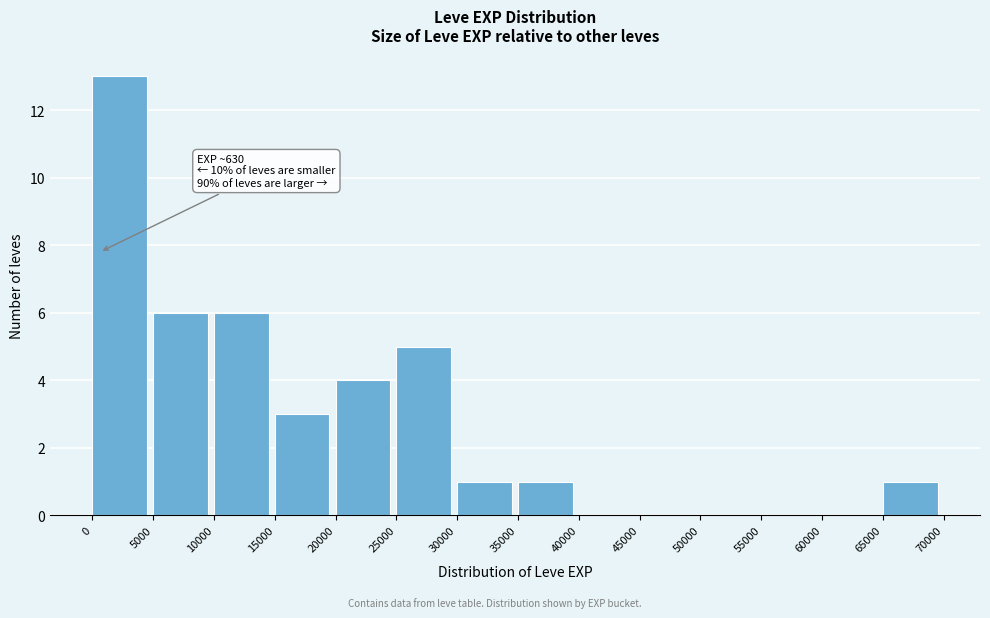

Over which range of the x-axis is the bar tallest?

0 to 5000